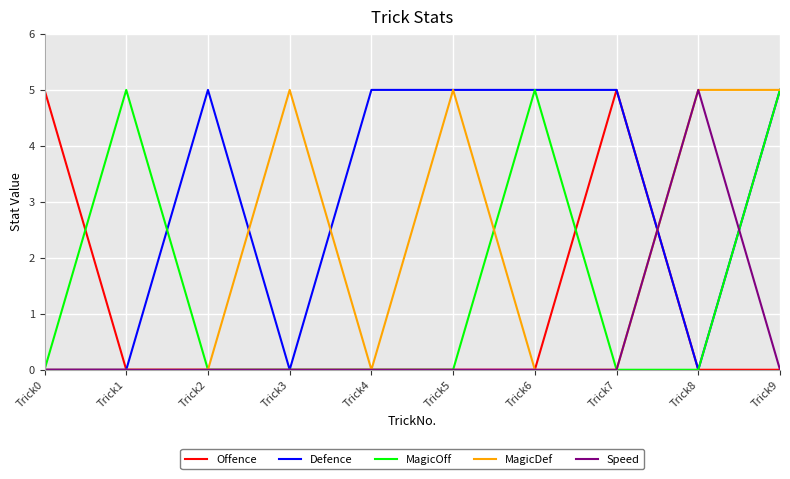

How many series are shown in this chart?

5